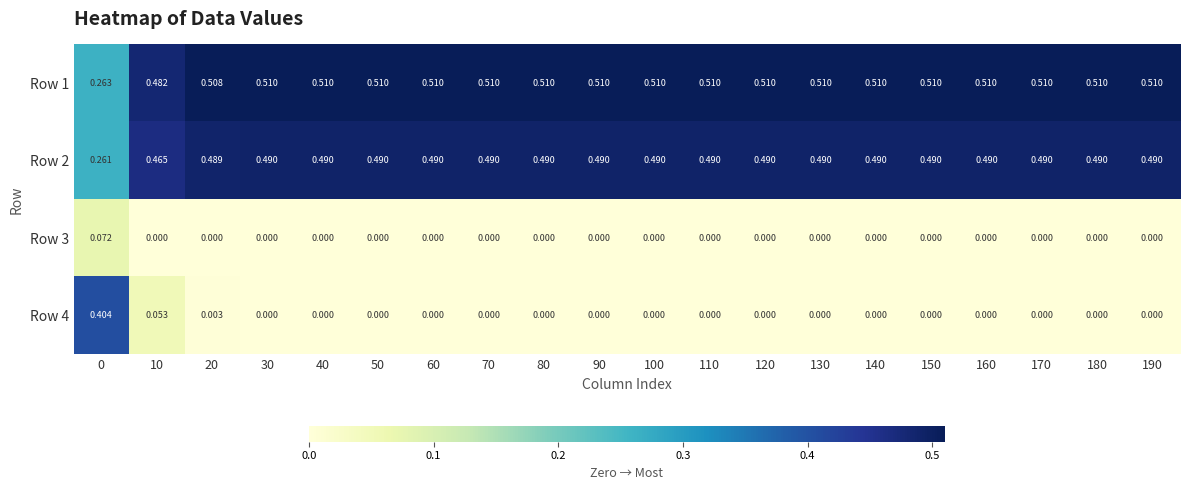

Is the value of Row 2 at 70 greater than the value of Row 1 at 100?

No